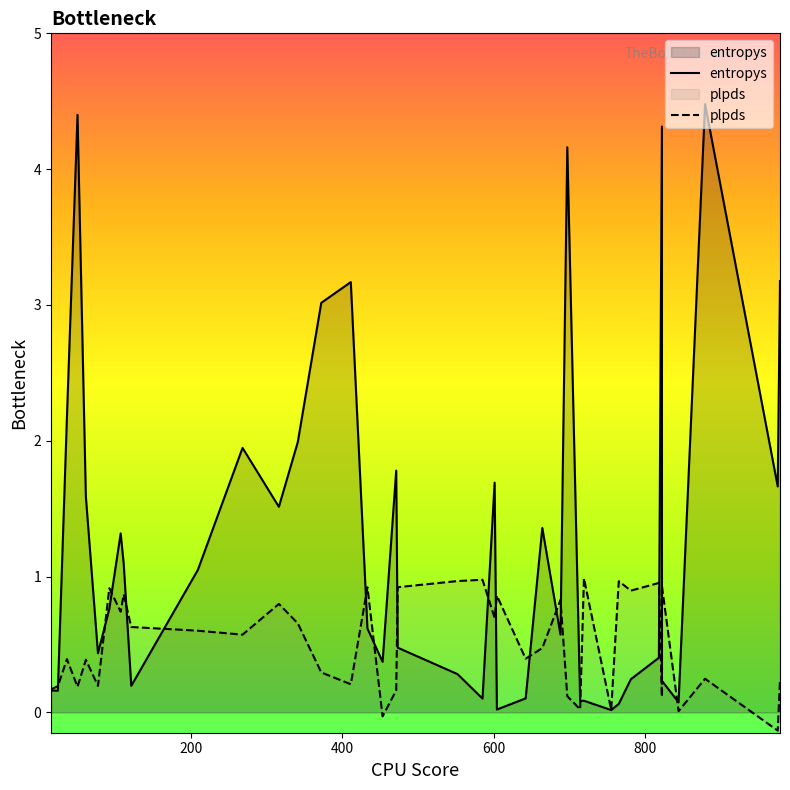

What are all the series names shown in the legend?

entropys, plpds